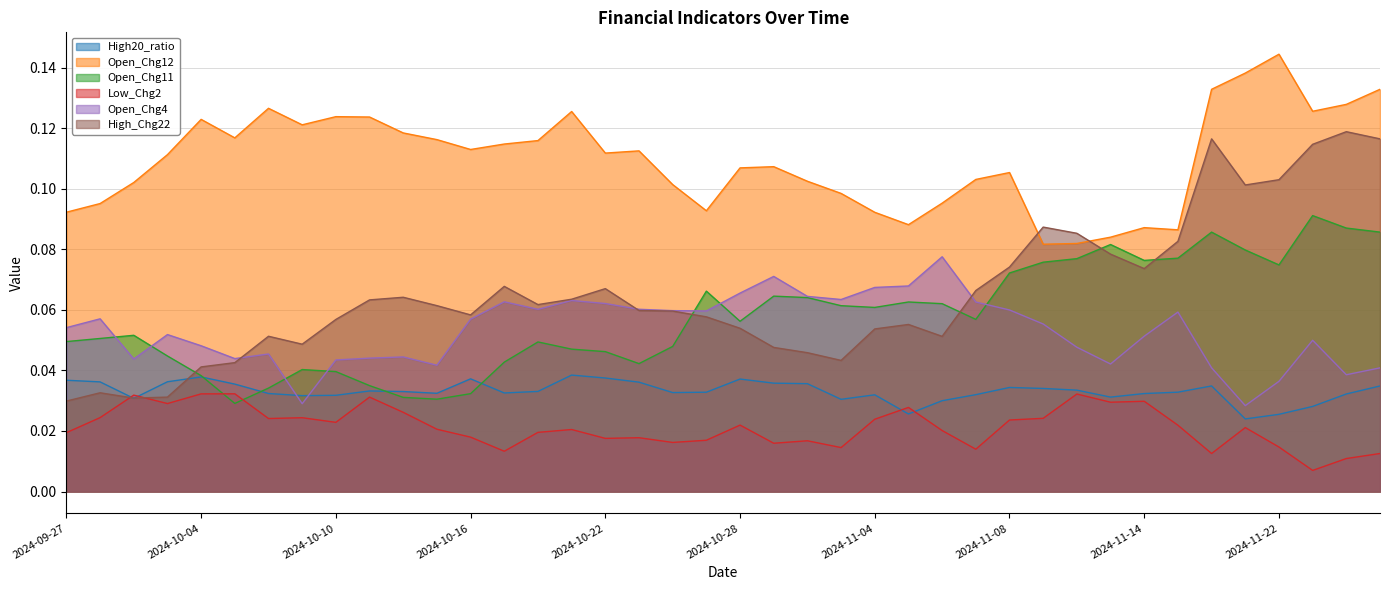

The value of High20_ratio at 2024-09-30 is 0.1. True or false?

False